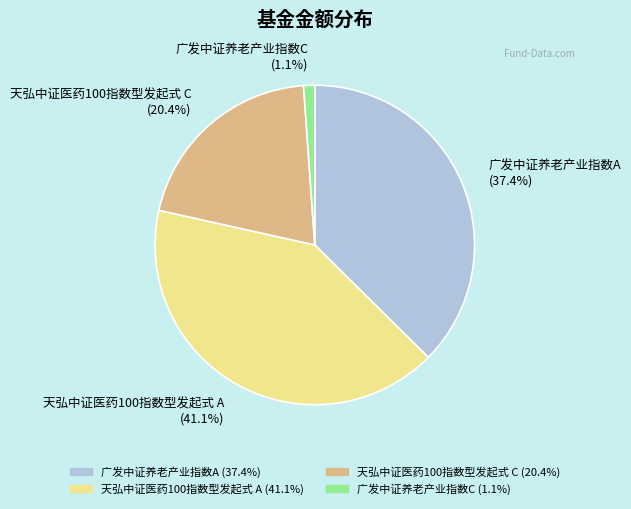

Is it true that 广发中证养老产业指数A is 43% of the pie?

False